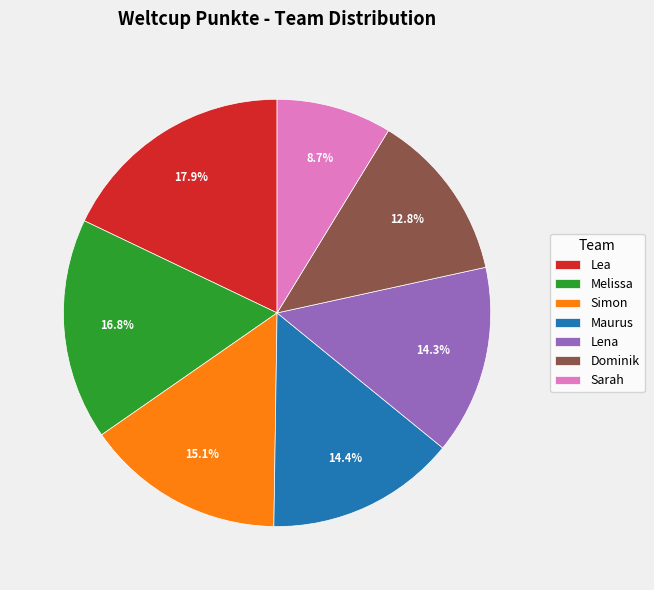

Count the number of slices in the pie.

7